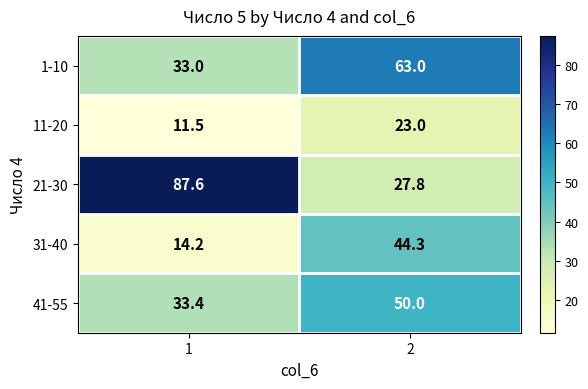

What is the sum of all 31-40 values?

58.5